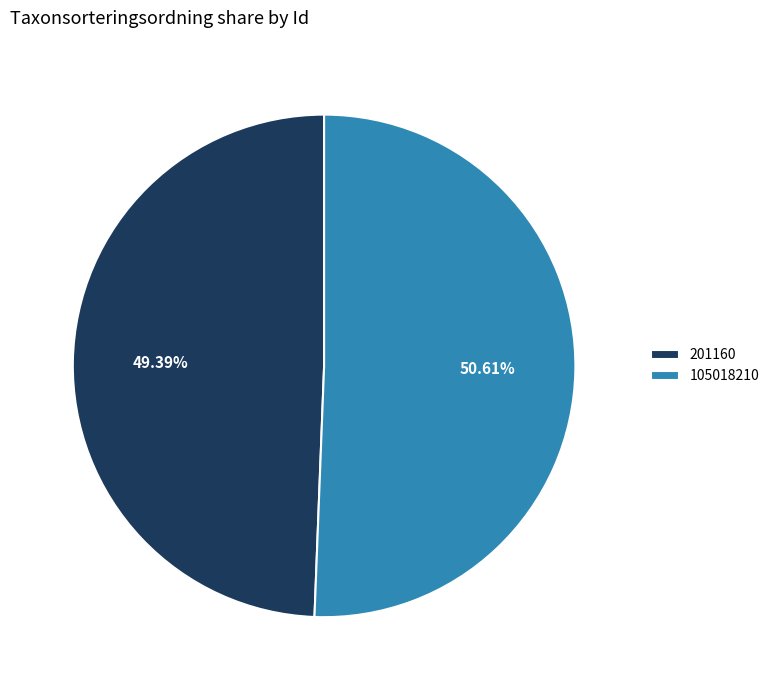

Between 105018210 and 201160, which is larger?

105018210